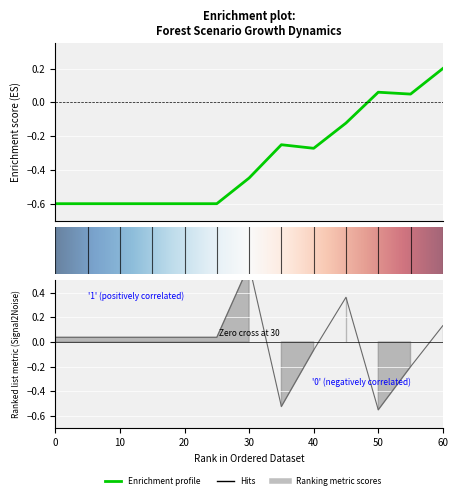

How many data points does each series have?

13